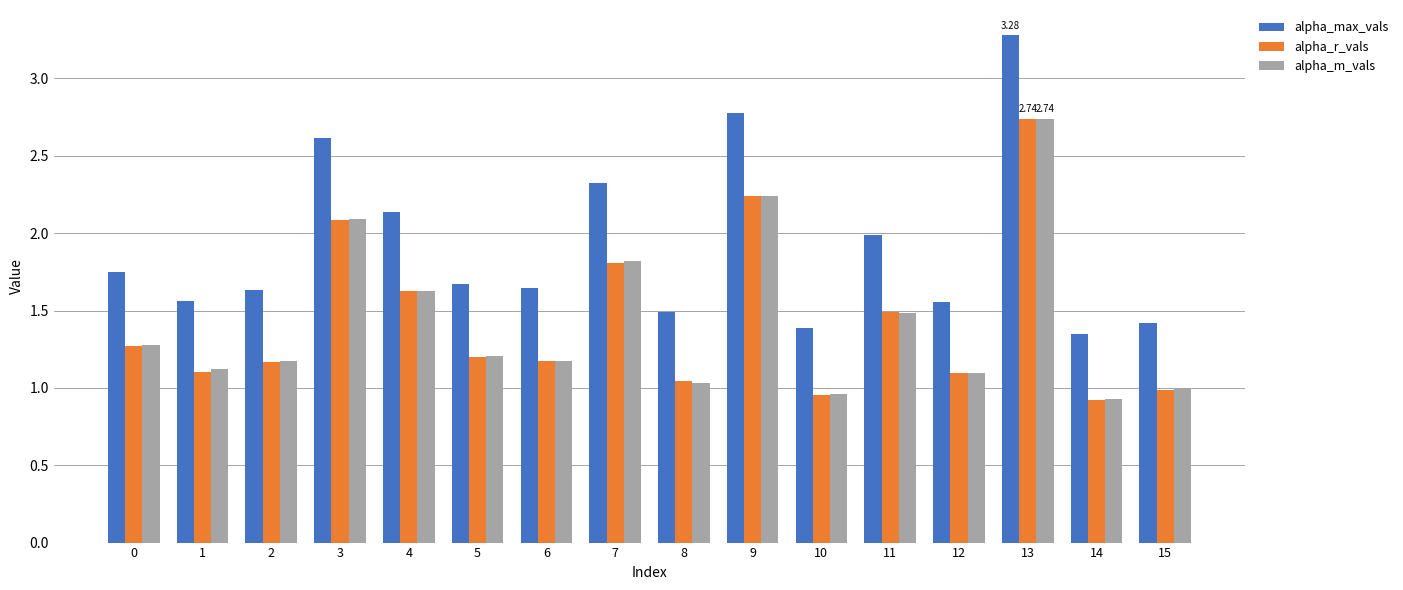

Which series has the widest spread of values?

alpha_max_vals